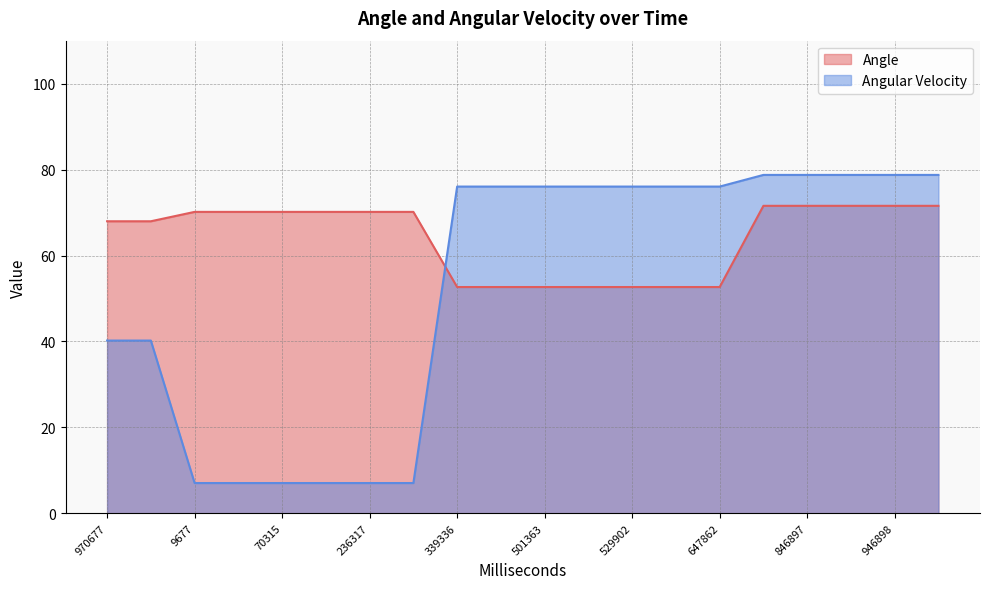

Rank the series by their average value, from lowest to highest.

Angular Velocity, Angle